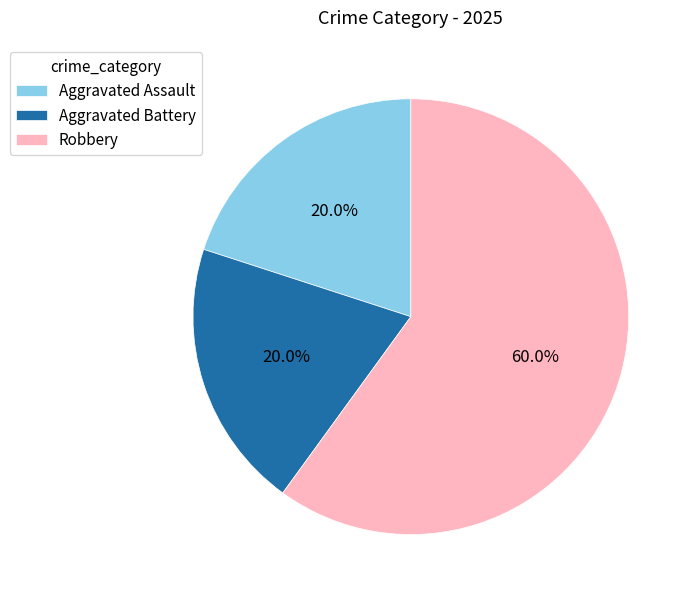

True or false: Robbery accounts for 60% of the total.

True